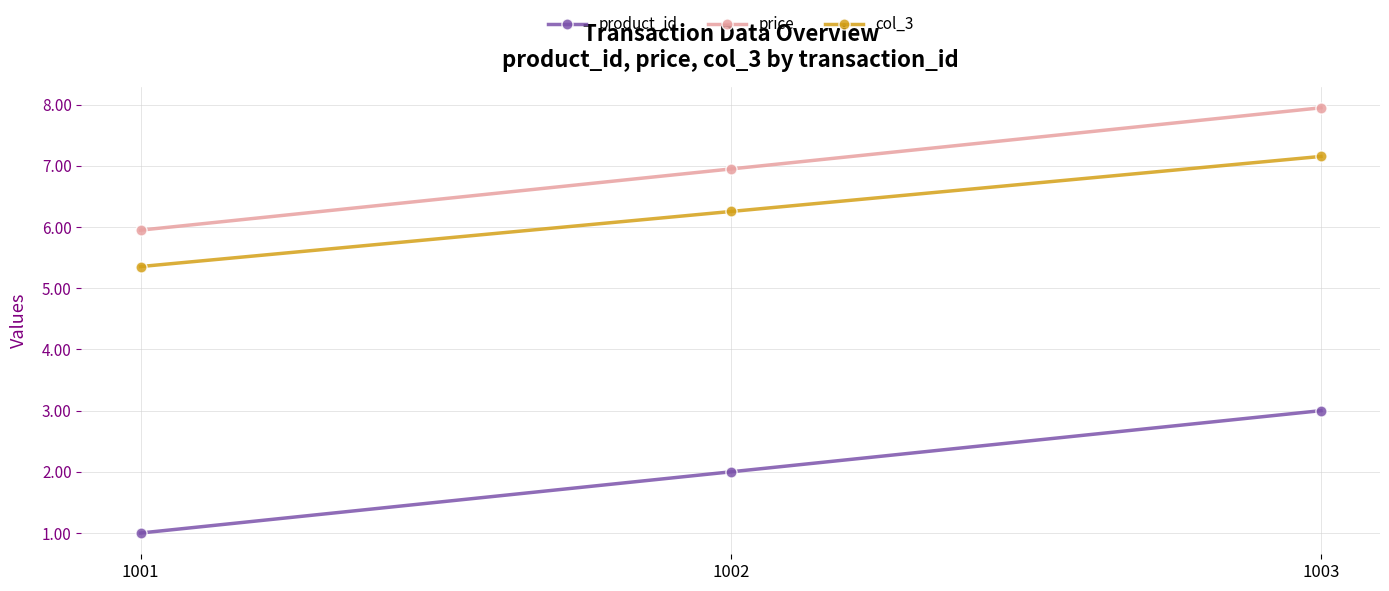

At 1003, list the series in order from largest to smallest.

price, col_3, product_id